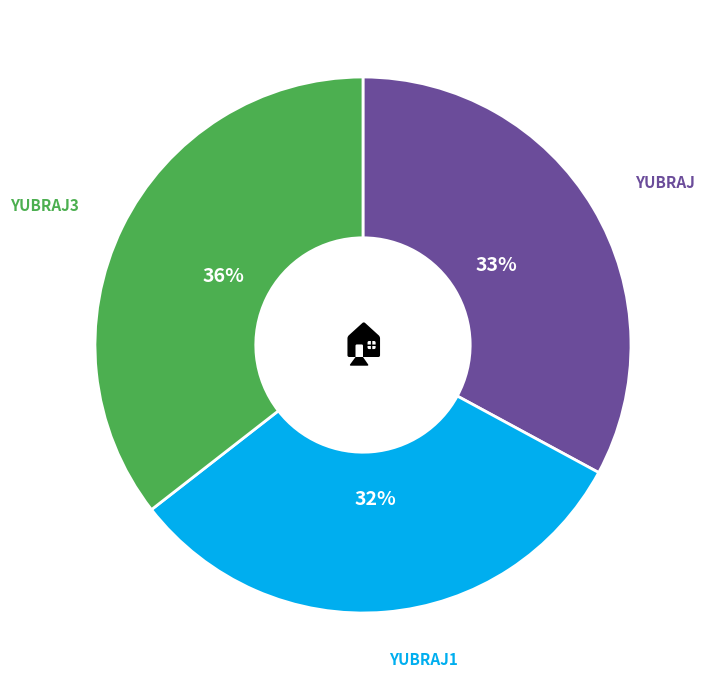

Is there any slice that represents more than half of the pie?

No